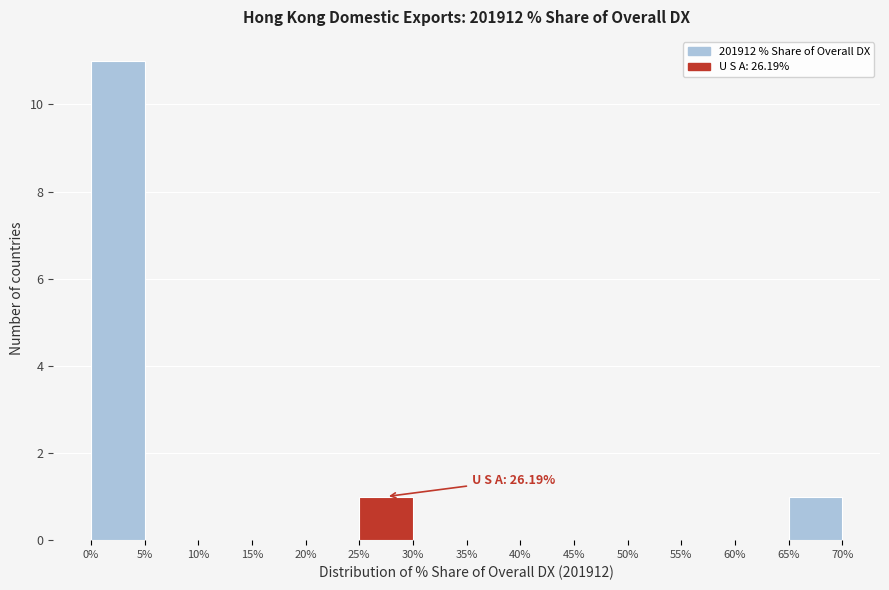

Over which range of the x-axis is the bar tallest?

0% to 5%